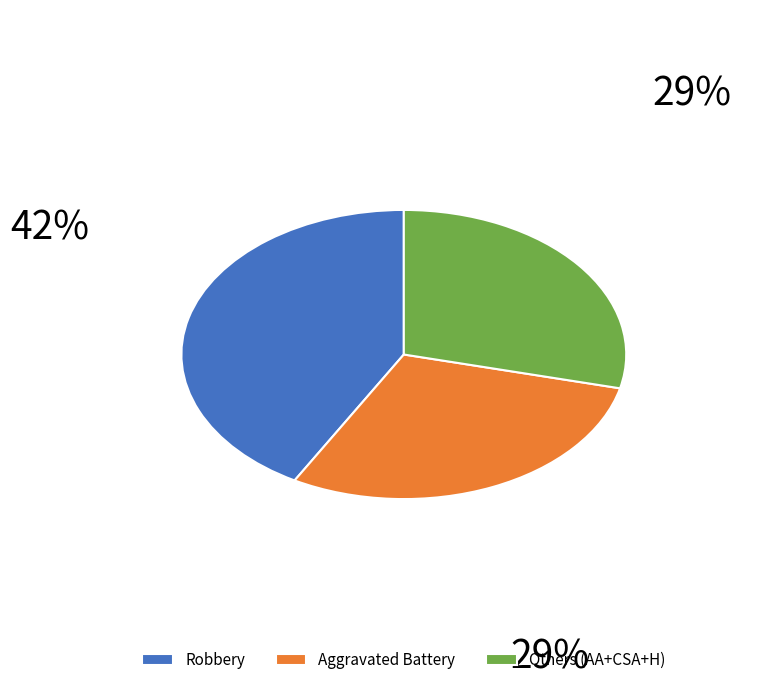

Which slice is the largest?

Robbery